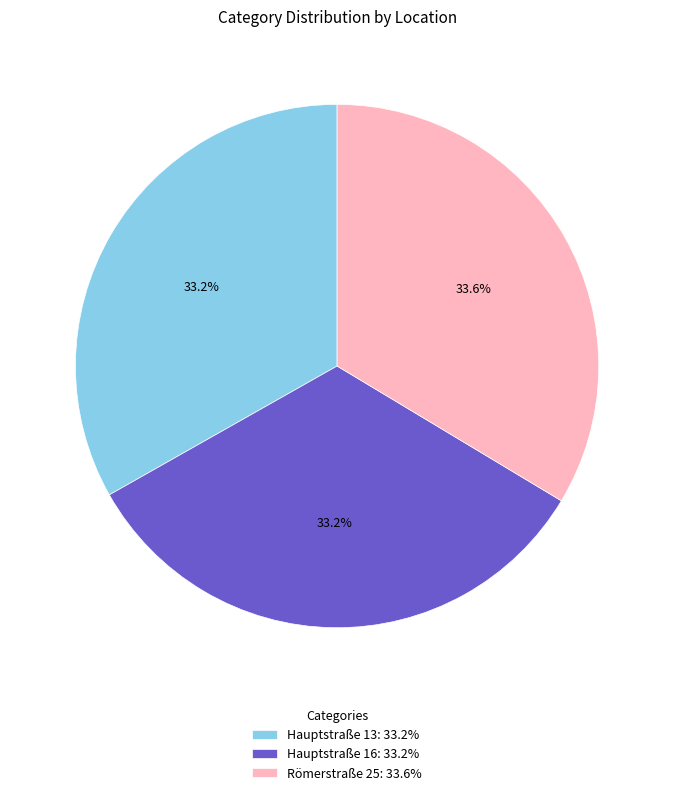

What portion of the pie excludes Hauptstraße 16: 33.2%?

66.8%